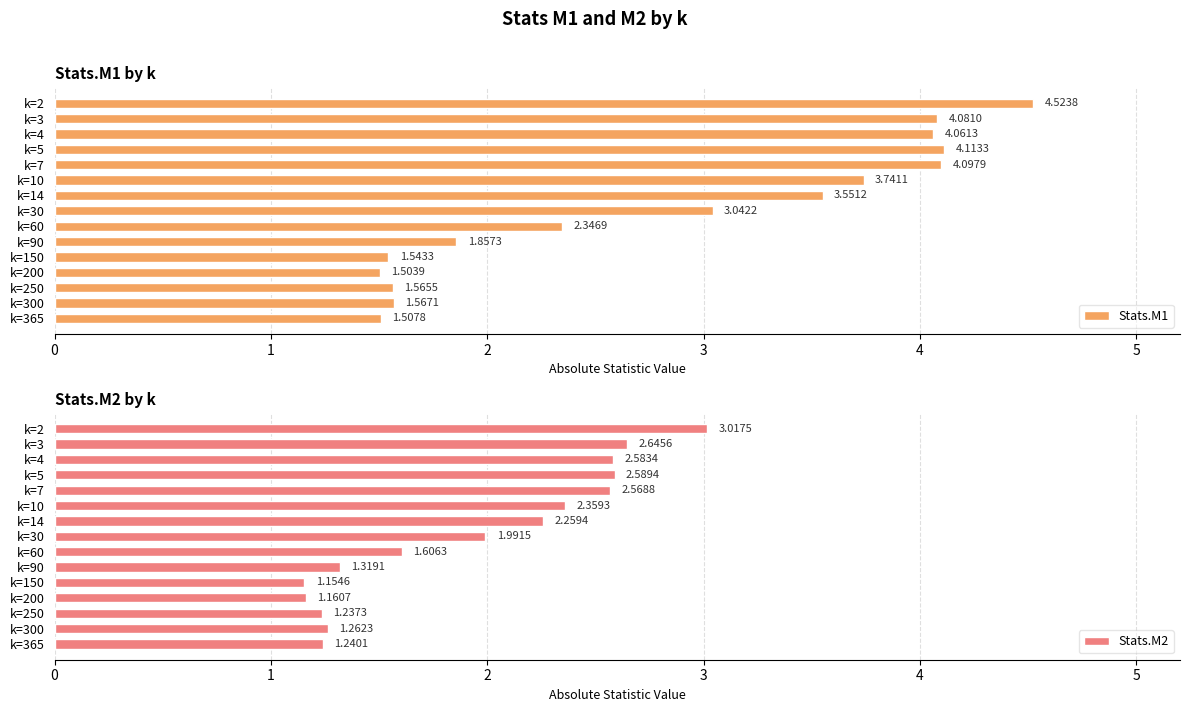

What is the sum of the Stats.M1 values at k=10 and k=4?

7.8